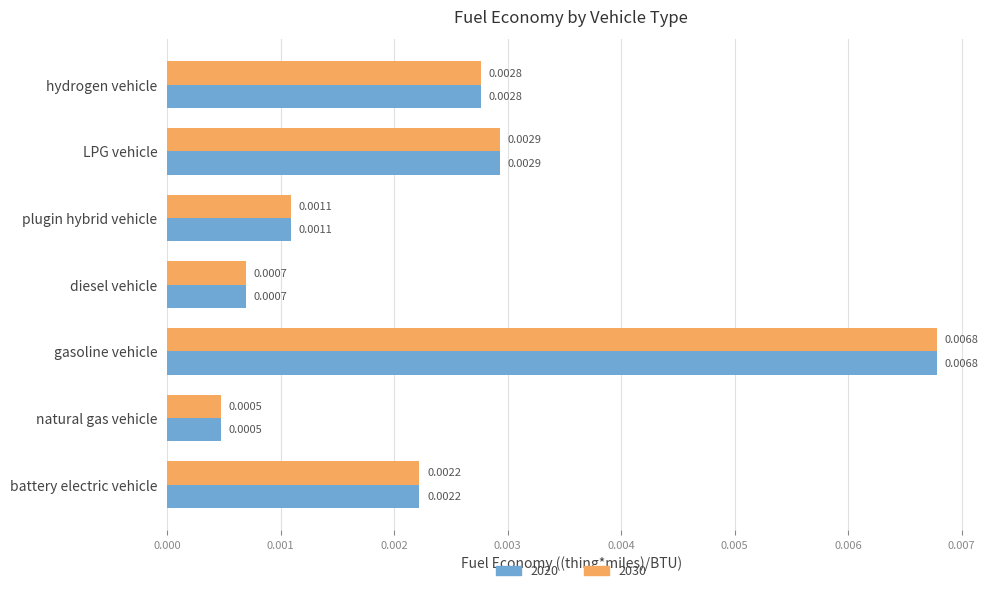

Rank the categories by 2020 value from lowest to highest.

natural gas vehicle, diesel vehicle, plugin hybrid vehicle, battery electric vehicle, hydrogen vehicle, LPG vehicle, gasoline vehicle